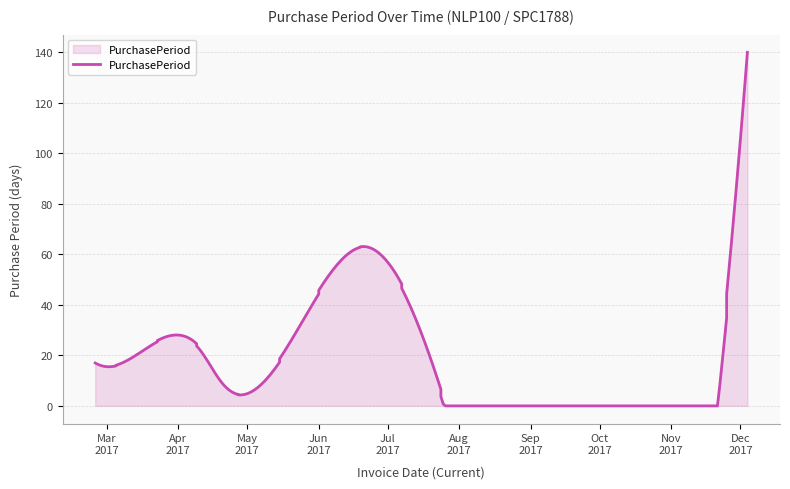

What is the label of the 6th point from the right?

2017-03-20